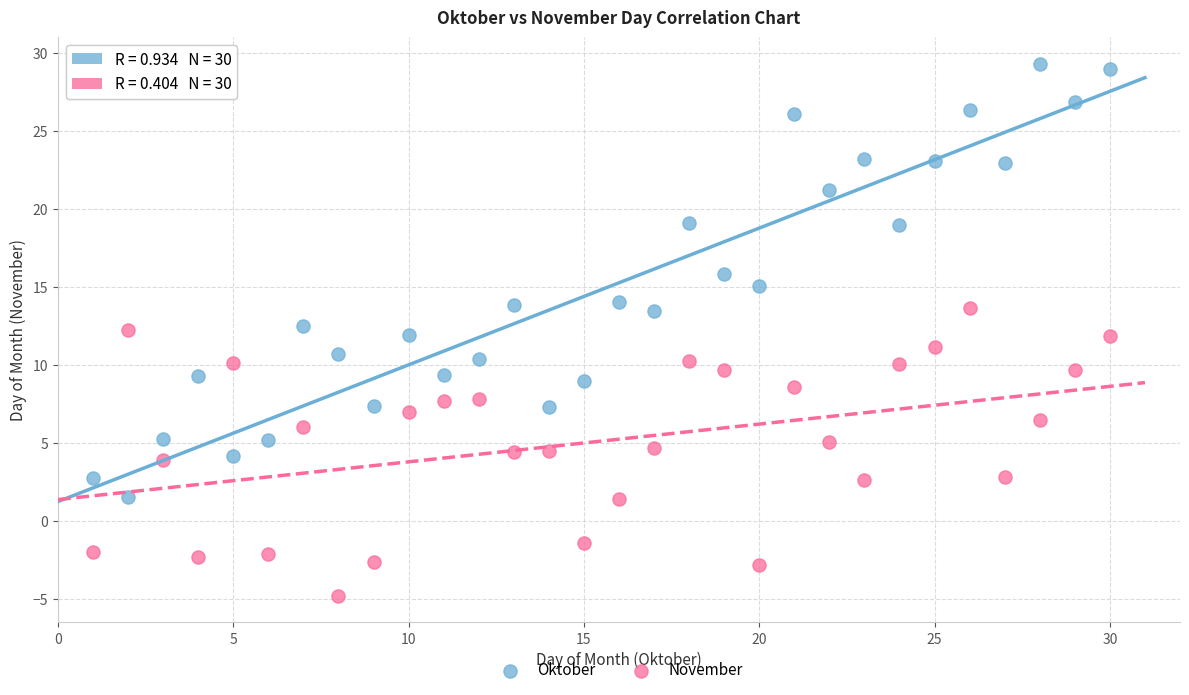

Which series reaches the maximum Y coordinate?

Oktober